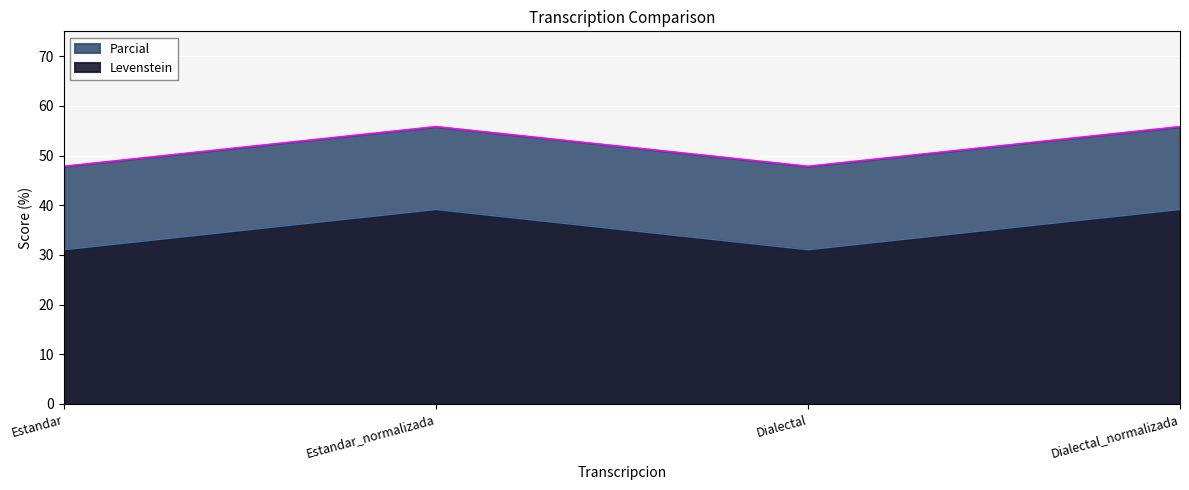

What are all the series names shown in the legend?

Levenstein, Parcial